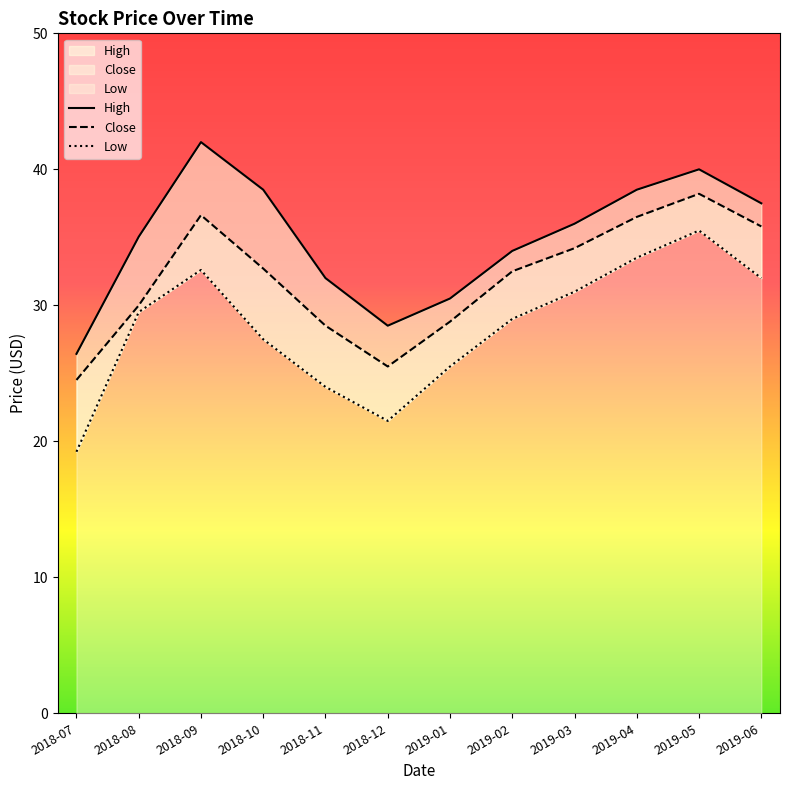

Reading left to right, list all the values displayed in this chart.

High: 26.4	35.0	42.0	38.5	32.0	28.5	30.5	34.0	36.0	38.5	40.0	37.5
Close: 24.5	30.0	36.6	32.7	28.5	25.5	28.8	32.5	34.2	36.5	38.2	35.8
Low: 19.2	29.5	32.6	27.5	24.0	21.5	25.5	29.0	31.0	33.5	35.5	32.0